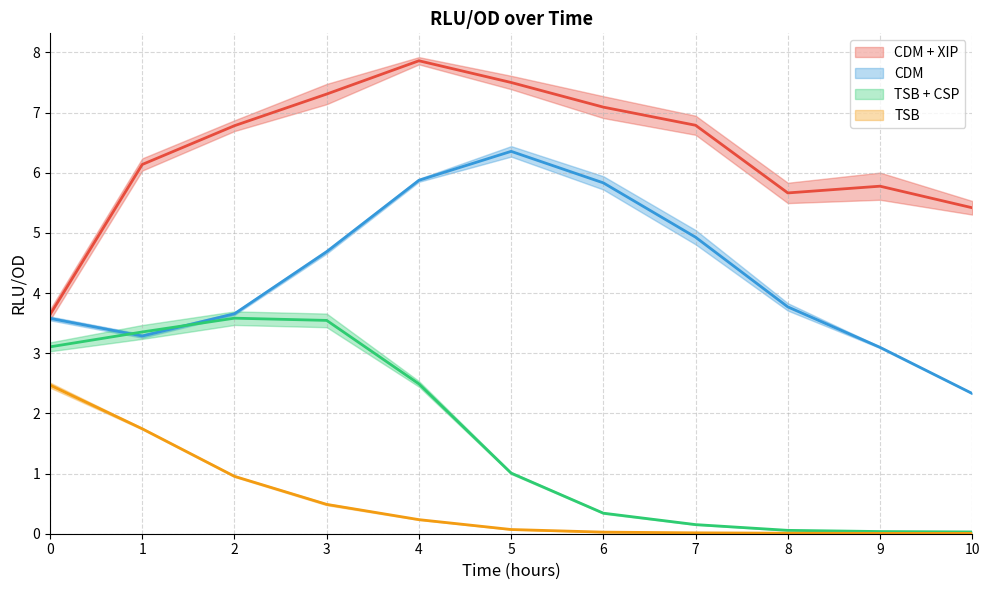

Reading left to right, extract all data points from this chart.

CDM + XIP: 3.6	6.1	6.8	7.3	7.9	7.5	7.1	6.8	5.7	5.8	5.4
CDM: 3.6	3.3	3.7	4.7	5.9	6.4	5.8	4.9	3.8	3.1	2.3
TSB + CSP: 3.1	3.4	3.6	3.5	2.5	1.0	0.3	0.2	0.1	0.0	0.0
TSB: 2.5	1.7	1.0	0.5	0.2	0.1	0.0	0.0	0.0	0.0	0.0